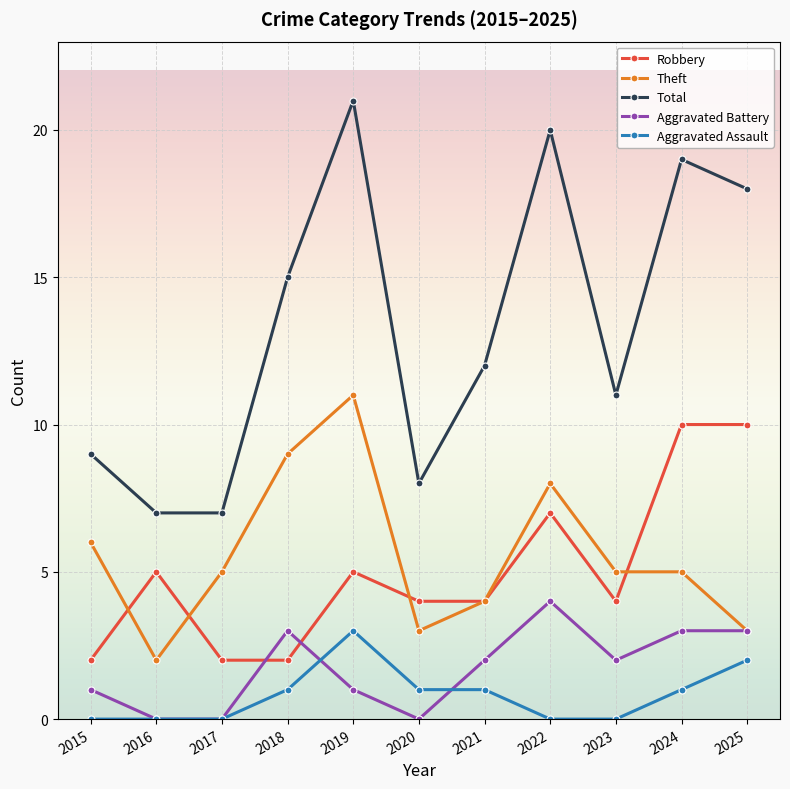

True or false: Robbery has a value of 4 at 2020.

True